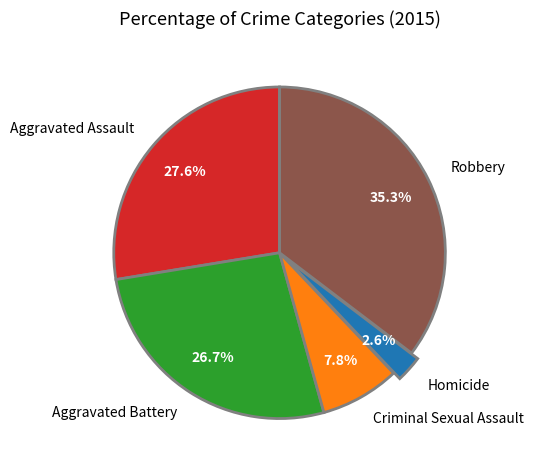

True or false: Criminal Sexual Assault accounts for 8% of the total.

True